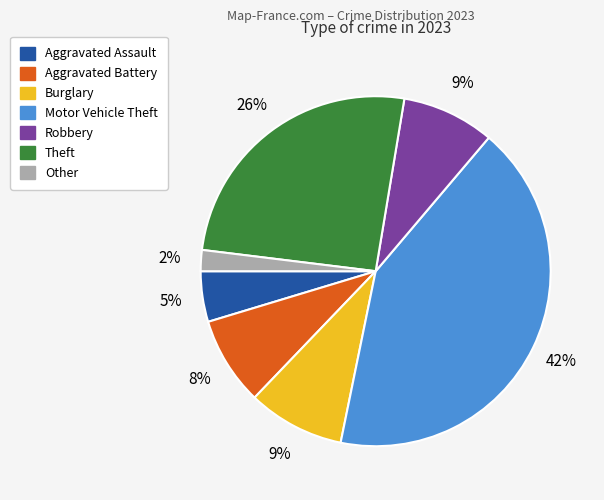

Is there any slice that represents more than half of the pie?

No